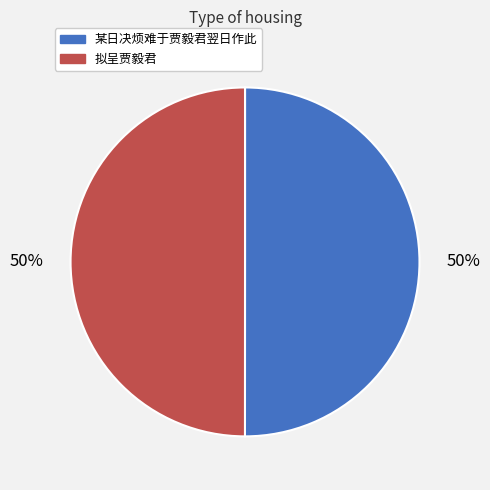

The 拟呈贾毅君 slice represents 50% of the pie. True or false?

True